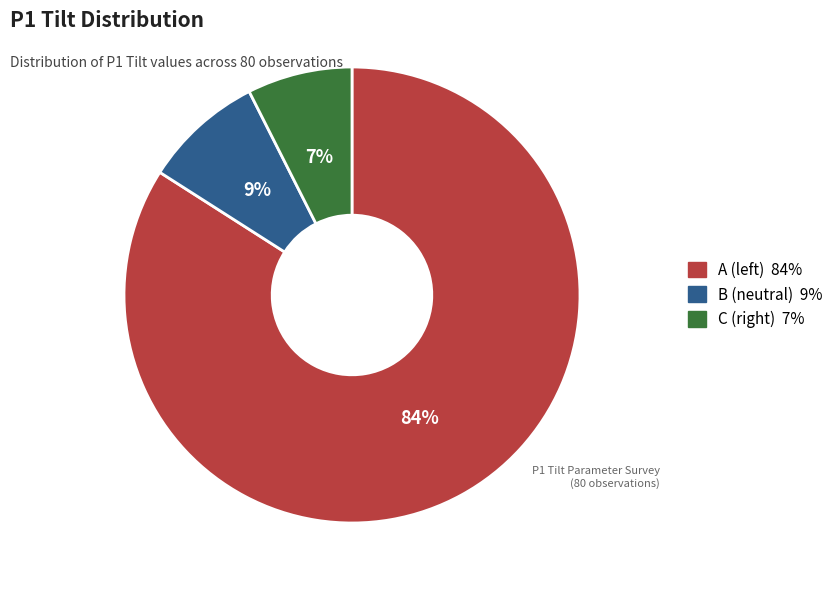

What is the largest slice in the pie chart?

A (left)